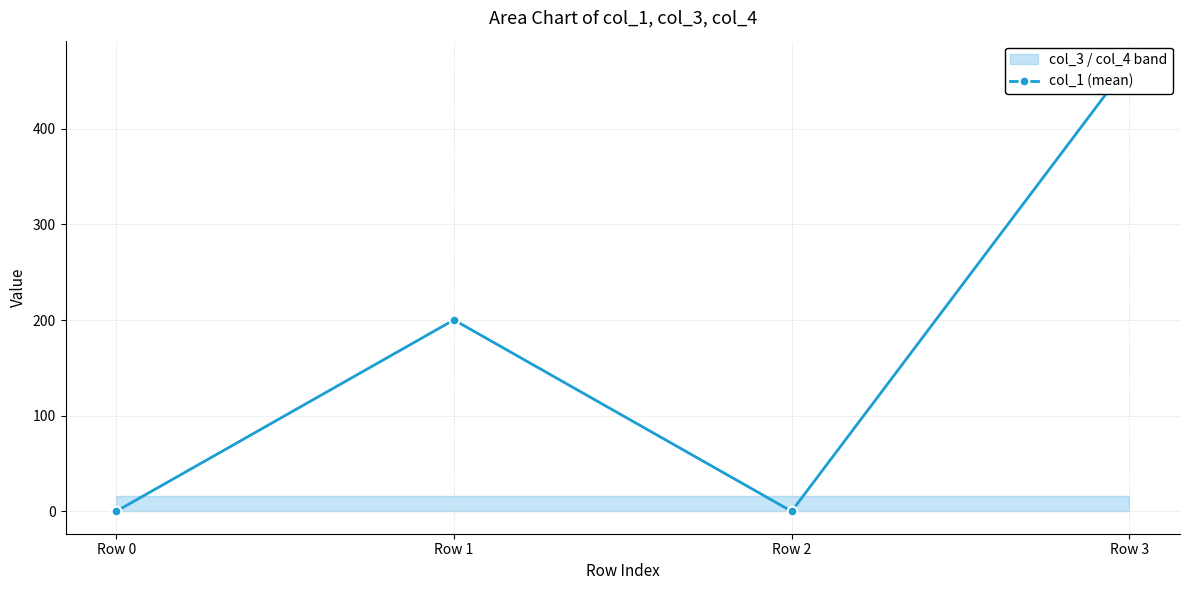

How many values exceed 200?

2